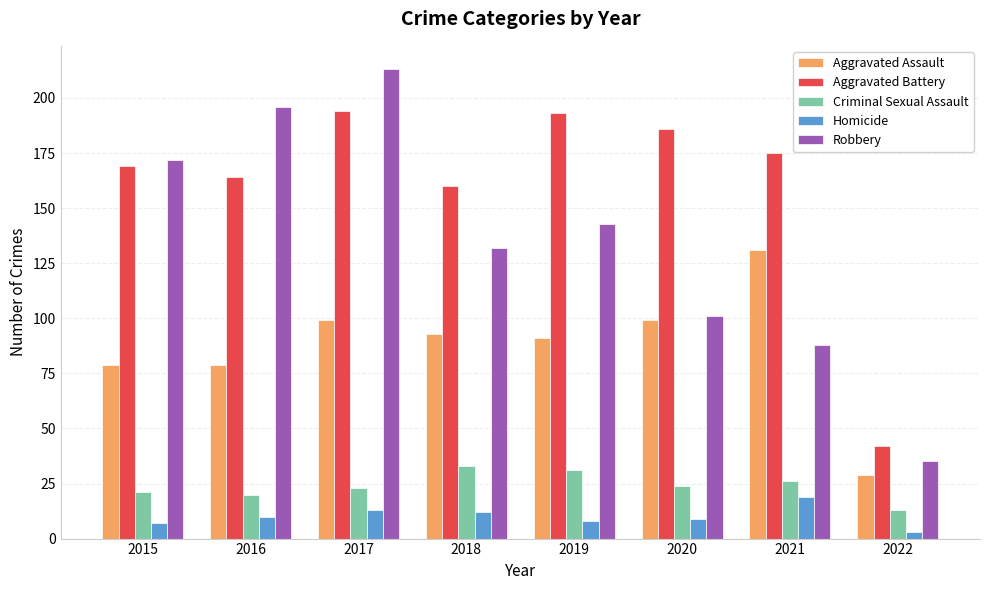

What is the value of the Aggravated Battery bar at the 4th from the left?

160